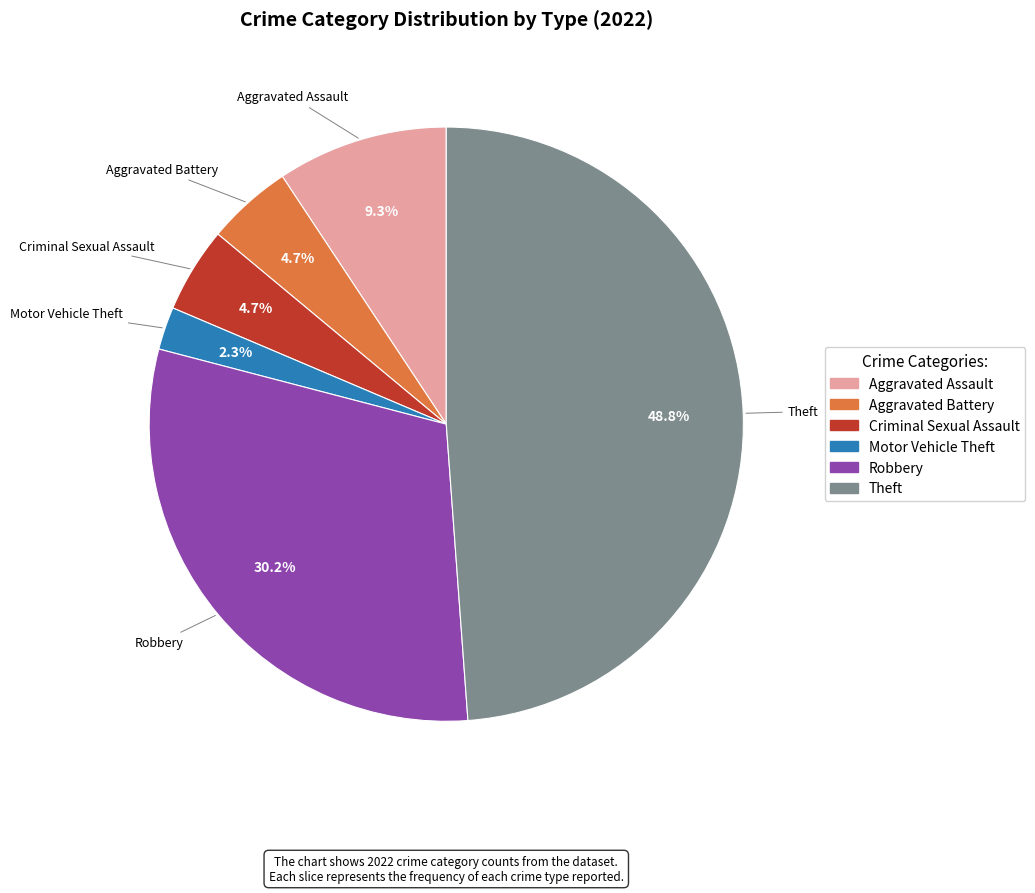

Is there any slice that represents more than half of the pie?

No